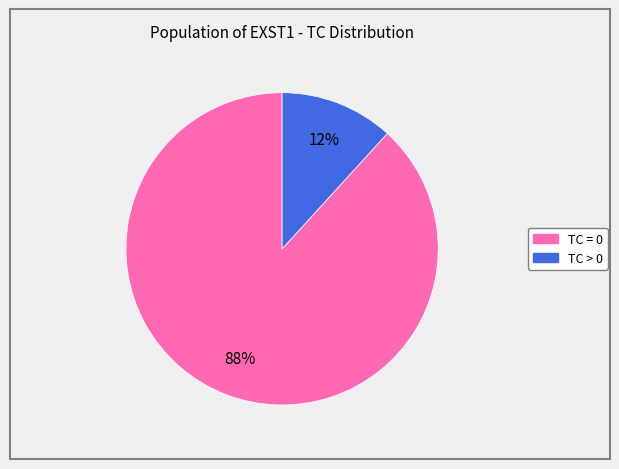

True or false: TC > 0 accounts for 4% of the total.

False